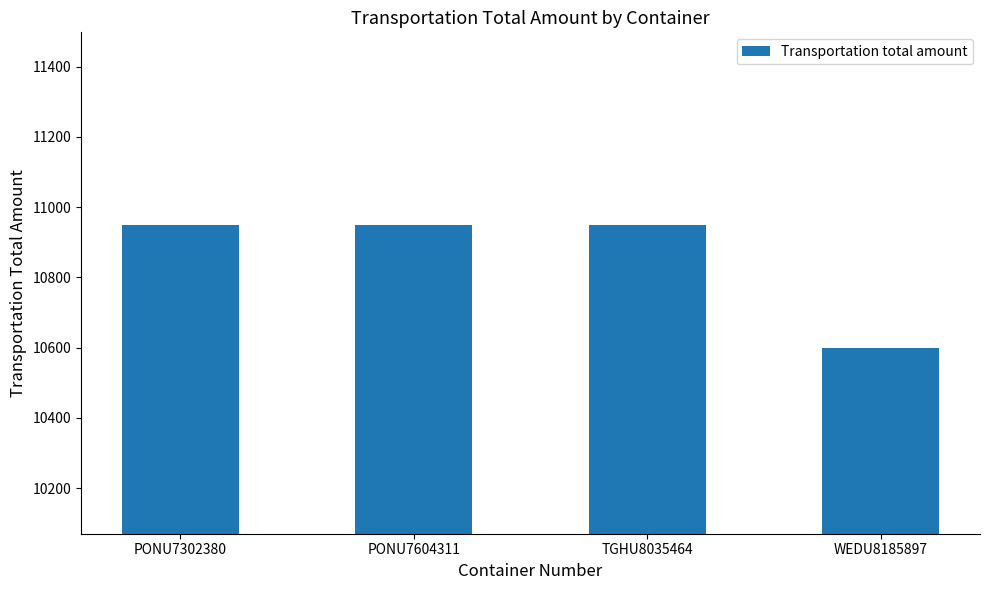

What is the maximum value shown in the chart?

10950